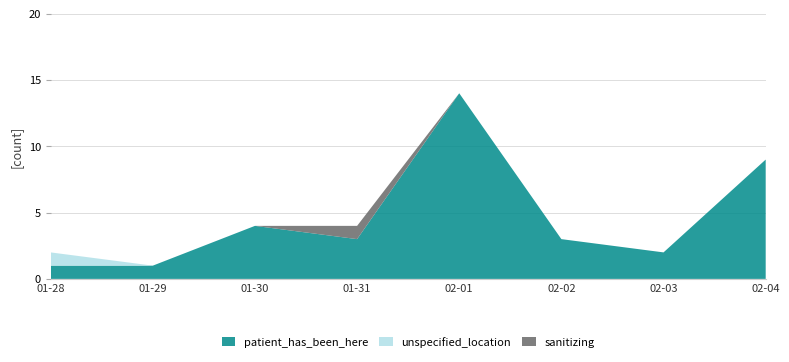

Reading right to left, extract all data points from this chart.

patient_has_been_here: 9	2	3	14	3	4	1	1
unspecified_location: 0	0	0	0	0	0	0	1
sanitizing: 0	0	0	0	1	0	0	0